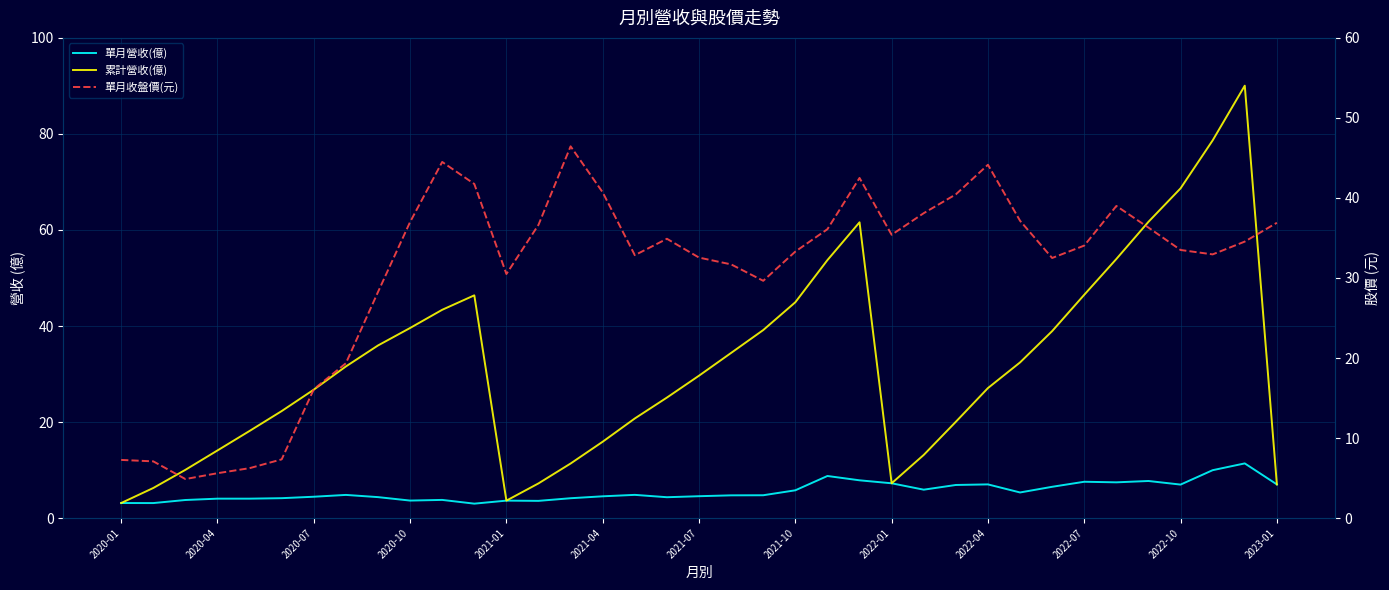

At 2022-10, list the series in order from smallest to largest.

單月營收(億), 單月收盤價(元), 累計營收(億)